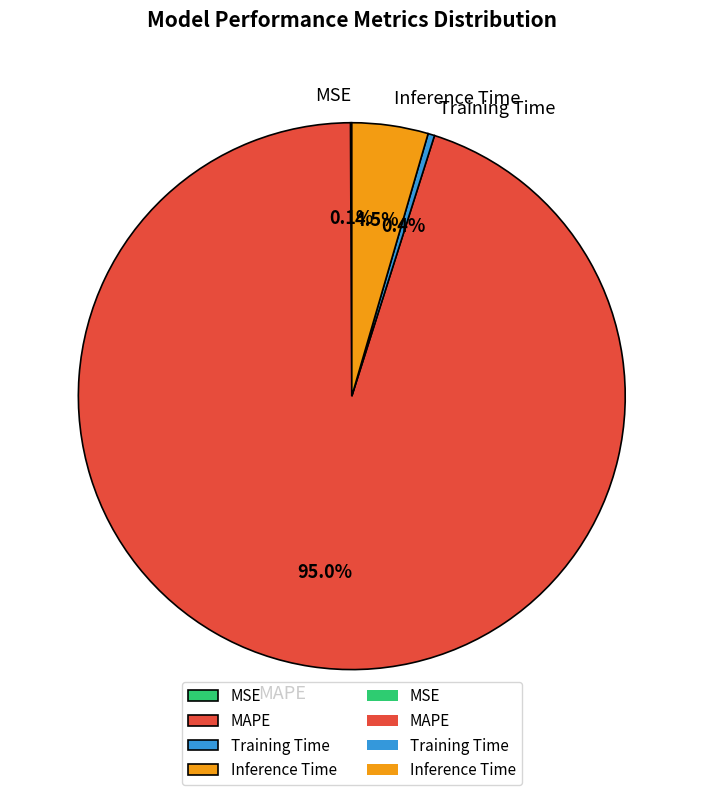

Which slice is the largest?

MAPE